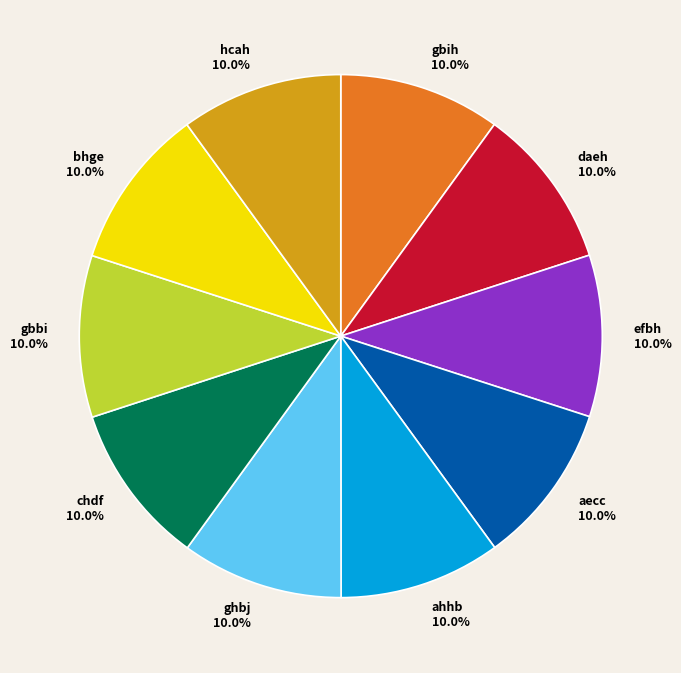

The chdf slice represents 3% of the pie. True or false?

False